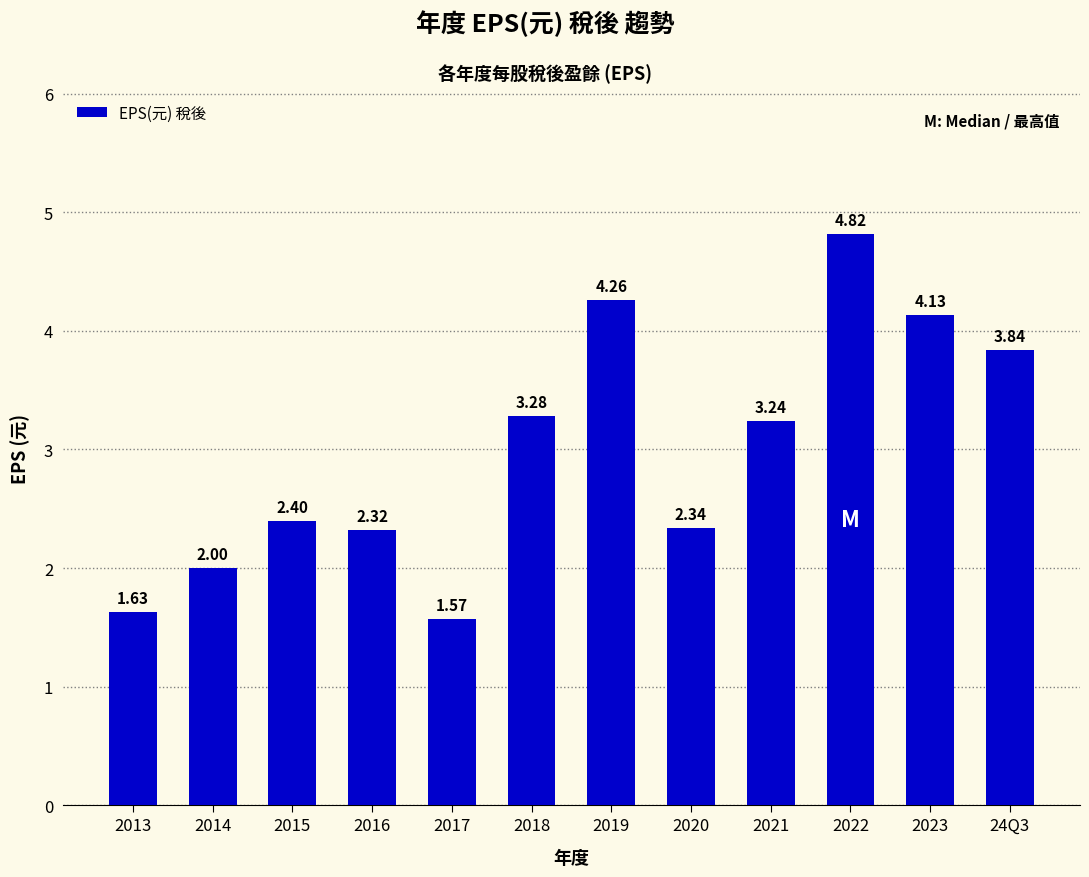

What is the average value?

3.0